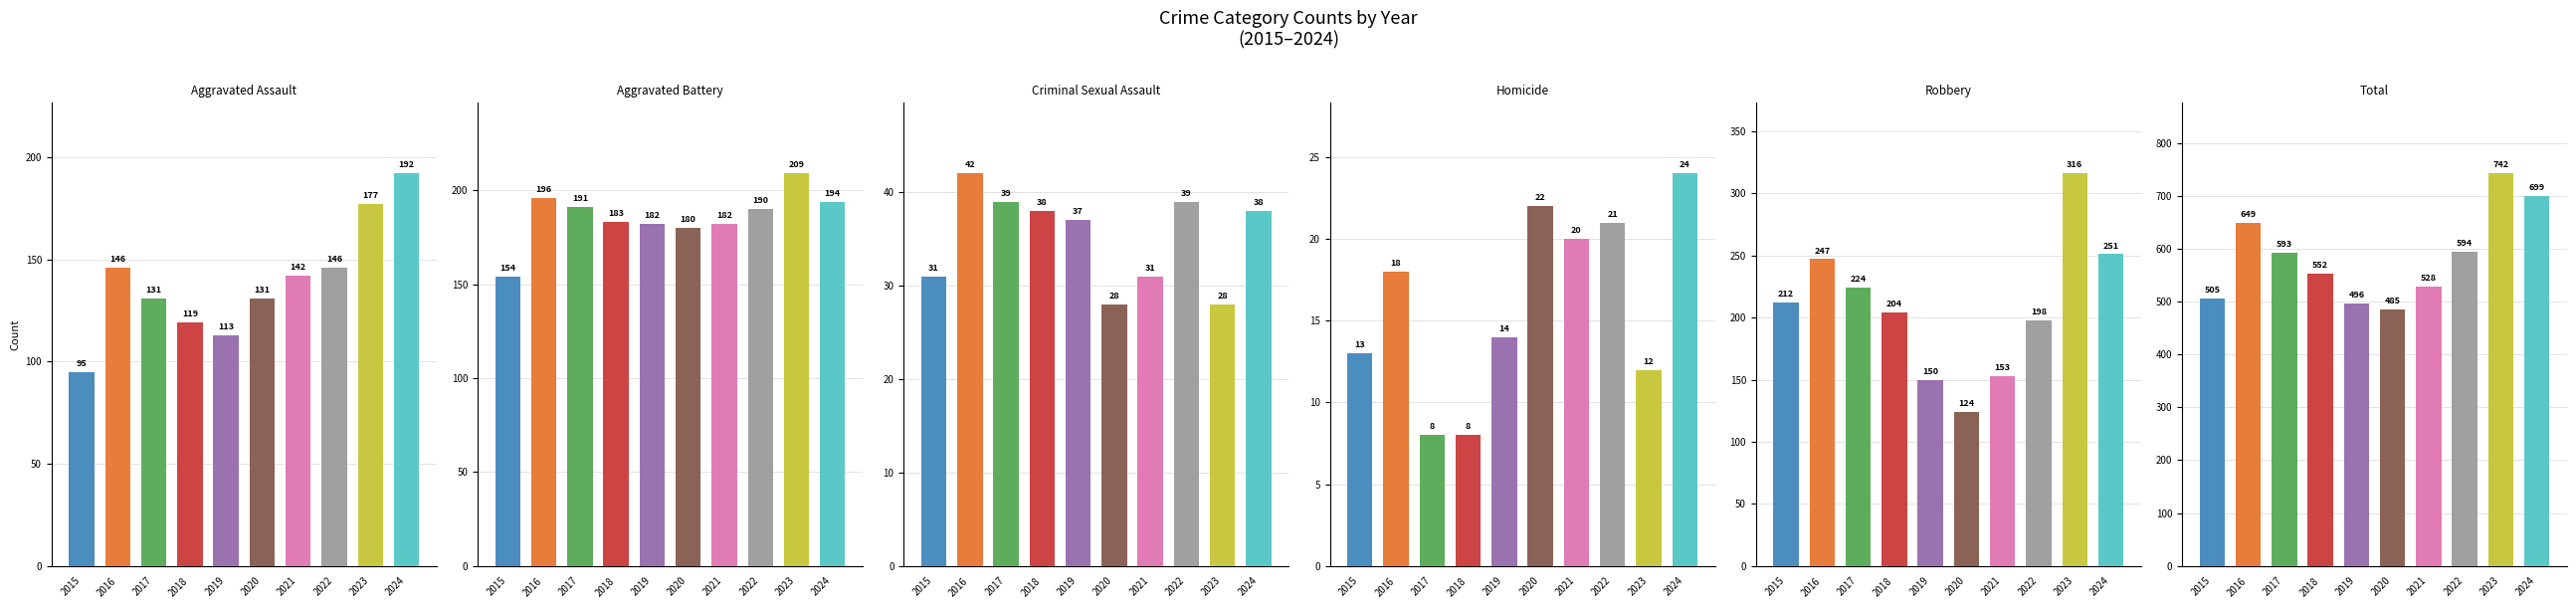

What is the minimum value for Aggravated Battery?

154